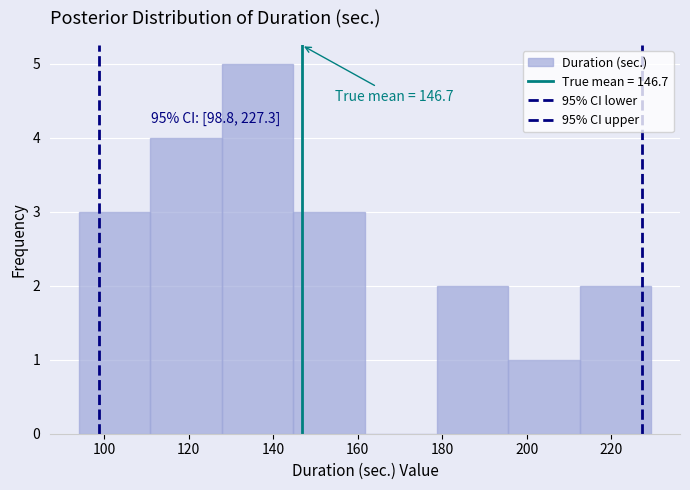

Which range on the x-axis has the tallest bar?

128 to 144